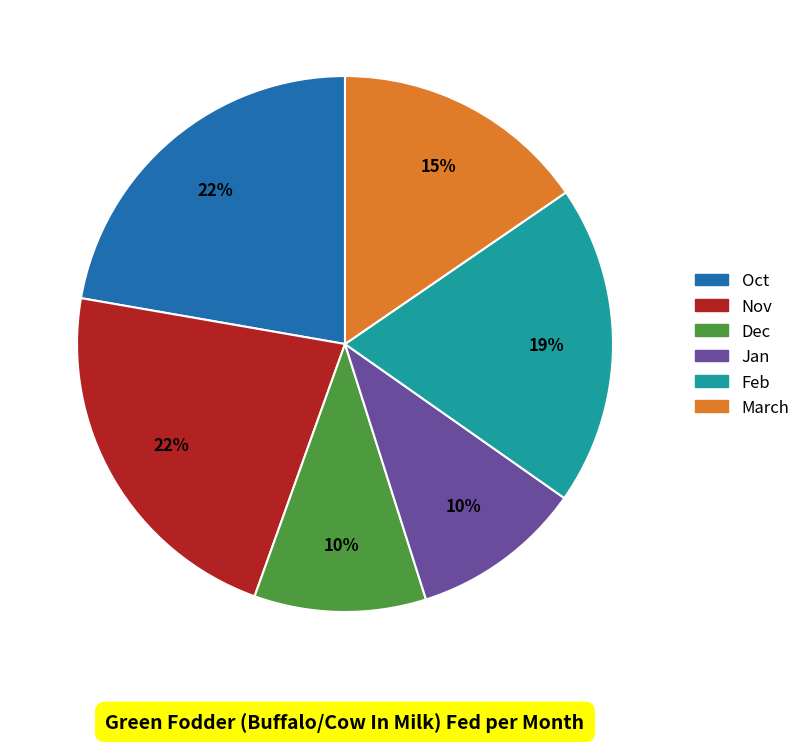

Combined, do Oct and Feb account for over 50%?

No